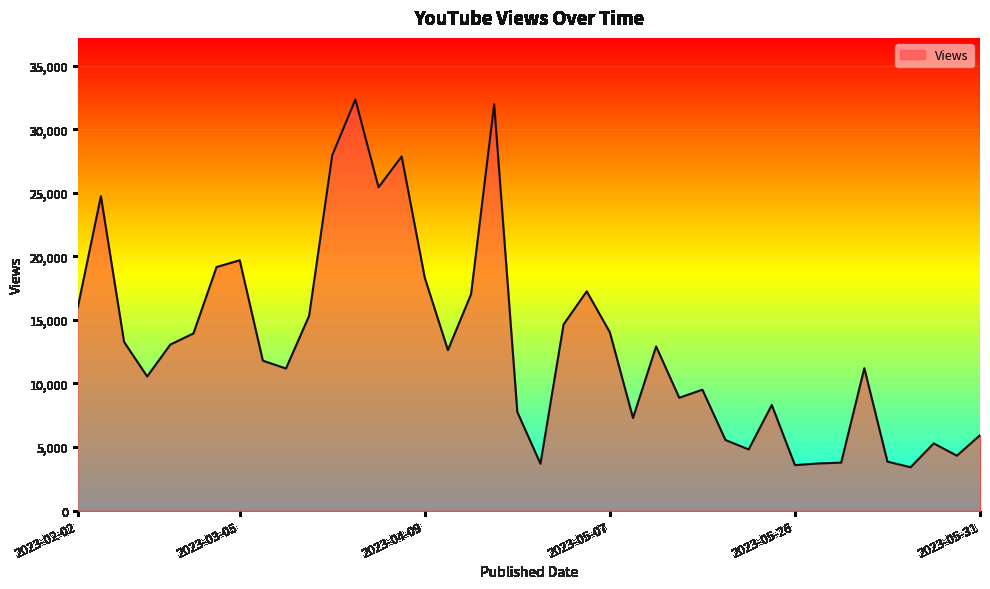

What is the difference between the maximum and minimum values?

28922